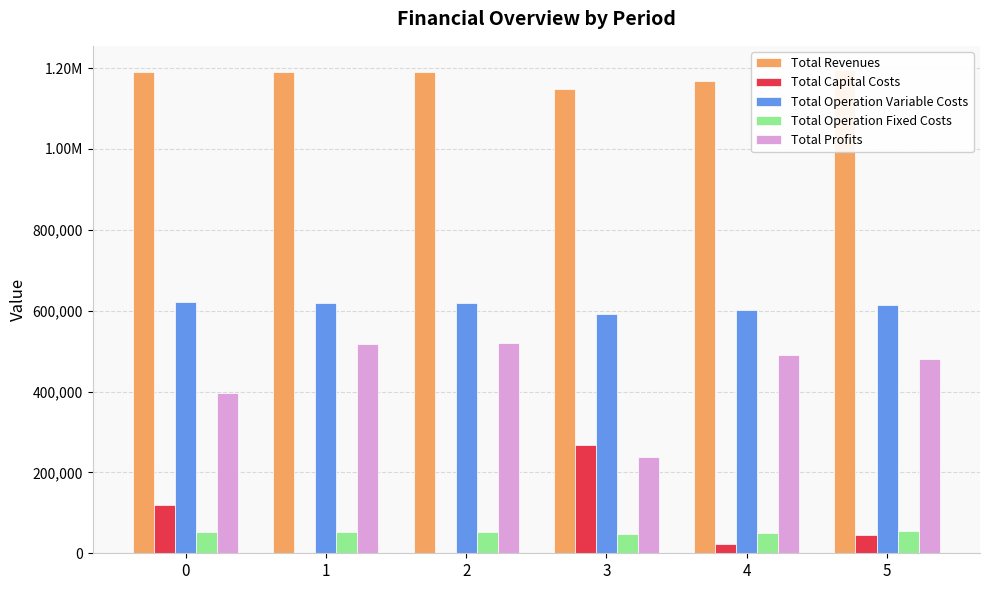

Rank the categories by Total Operation Variable Costs value from lowest to highest.

3, 4, 5, 2, 1, 0